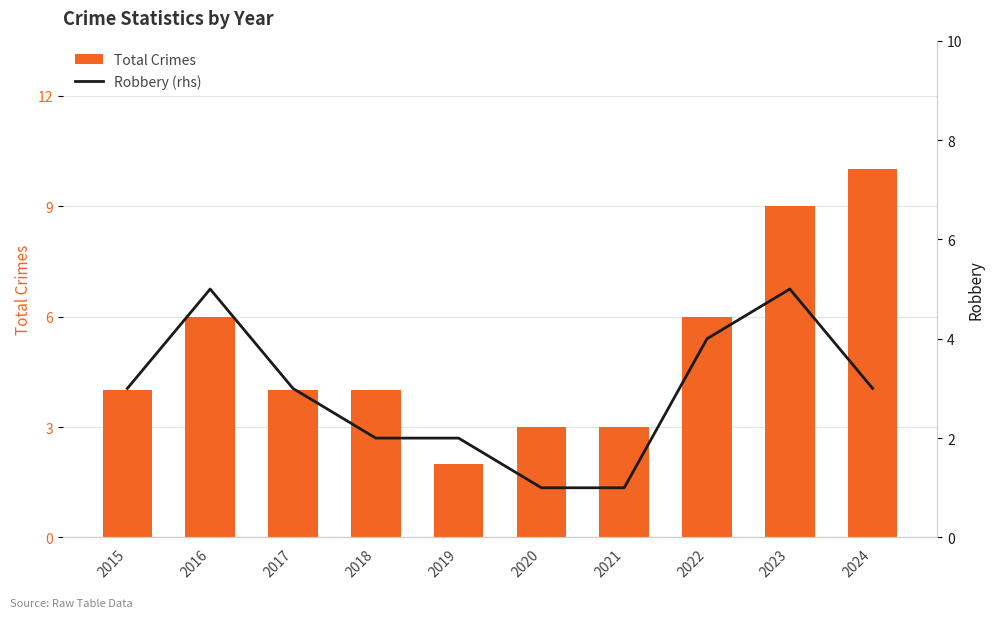

What value does the Robbery (rhs) series have at 2016?

5